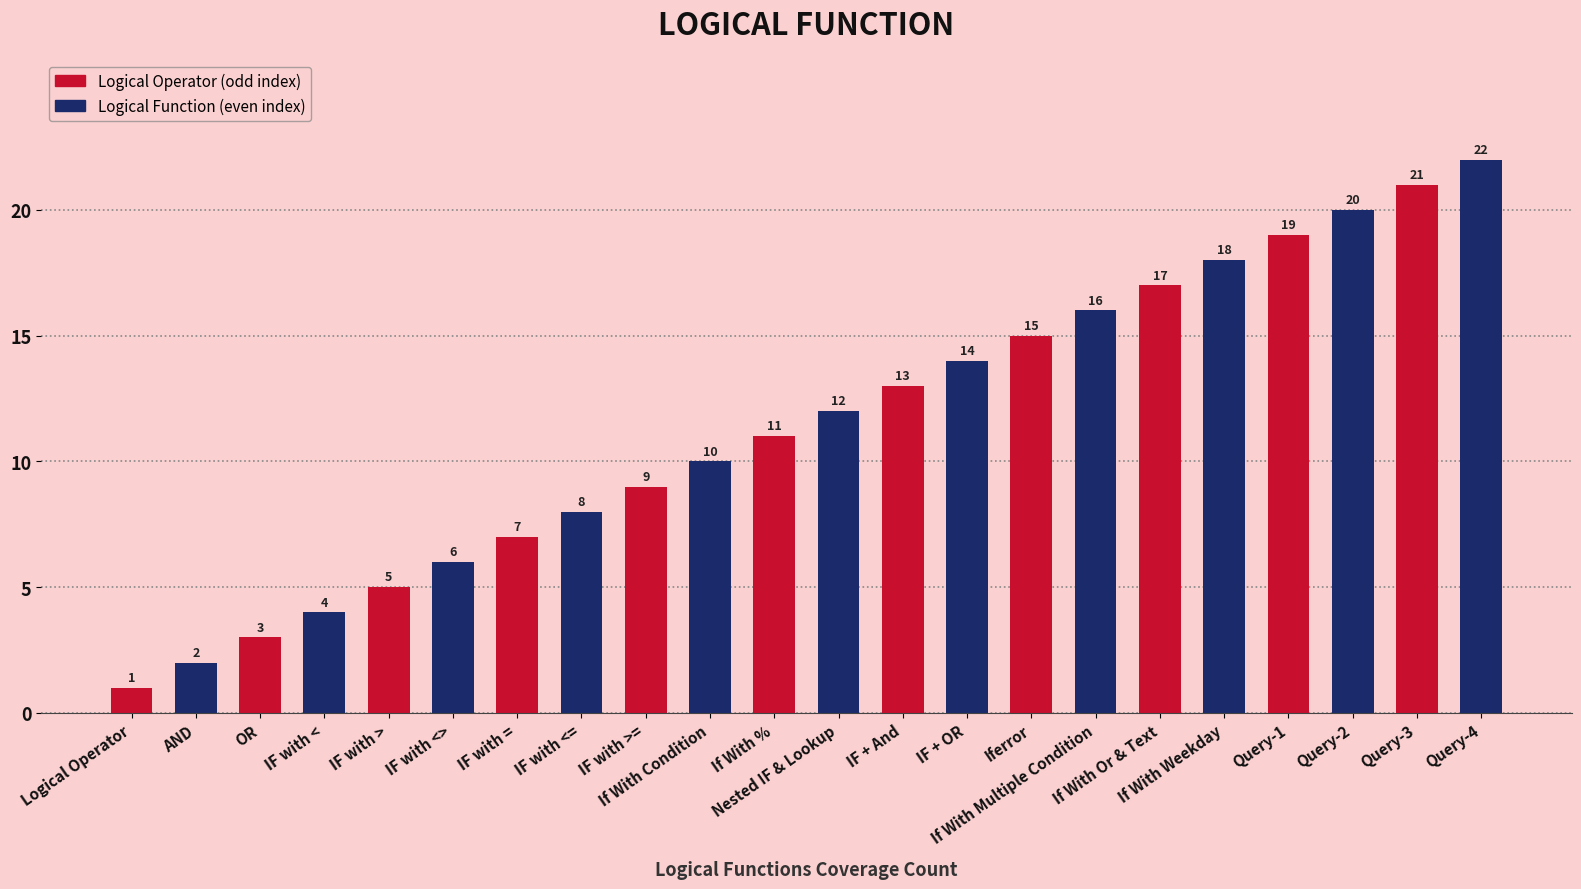

Reading left to right, extract all data points from this chart.

1	2	3	4	5	6	7	8	9	10	11	12	13	14	15	16	17	18	19	20	21	22